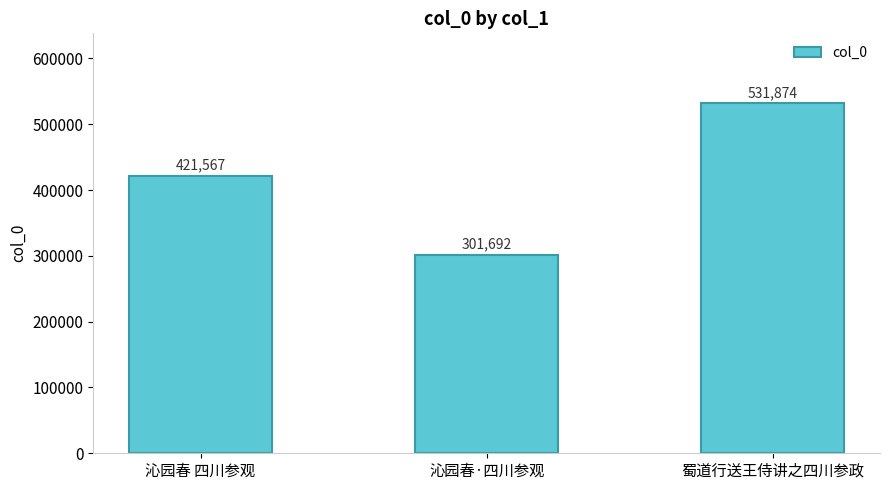

True or false: the data shows 301692 at 沁园春·四川参观.

True